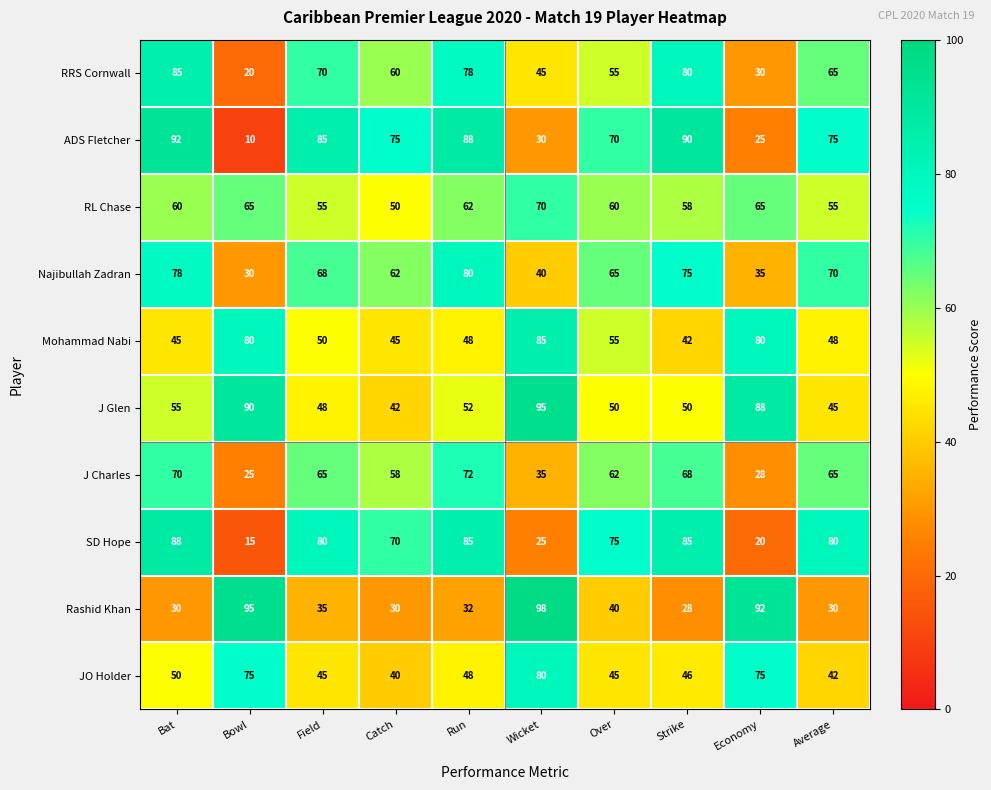

Which label corresponds to the smallest value in the chart?

Bowl